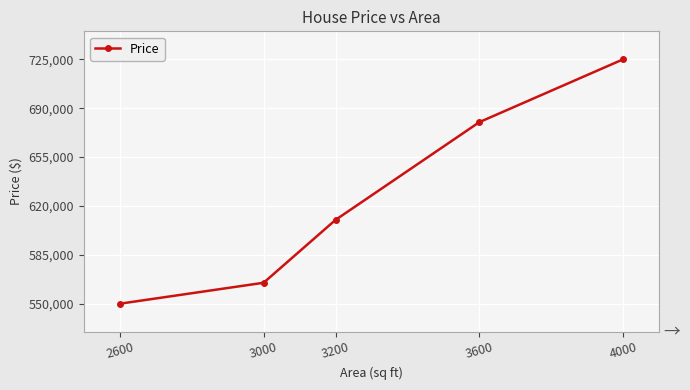

List the labels in order of value, largest first.

4000, 3600, 3200, 3000, 2600